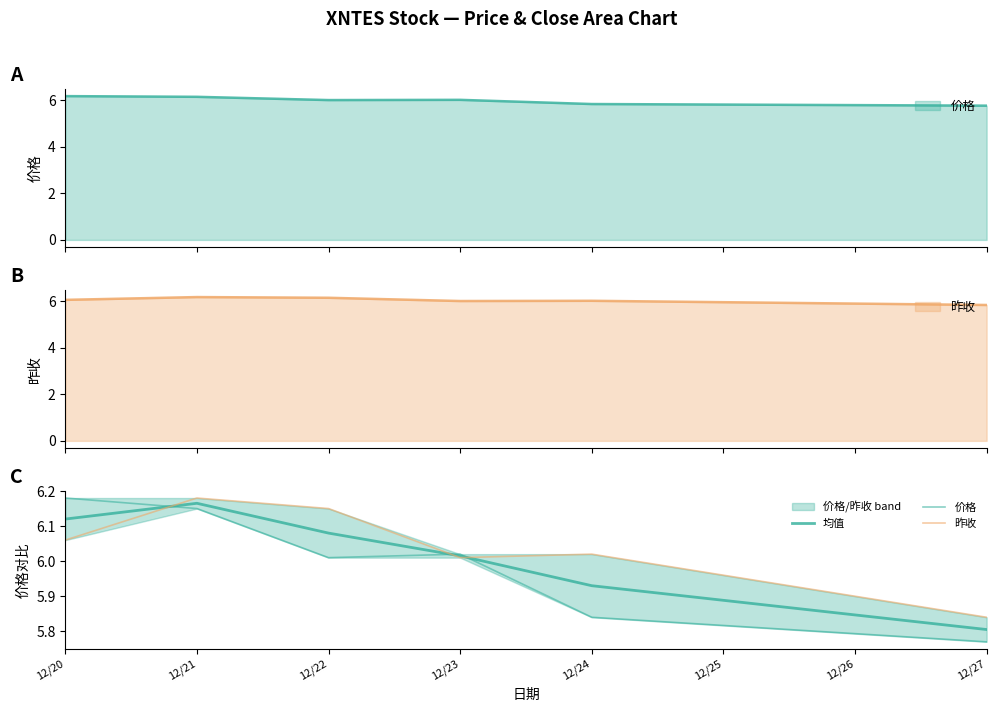

True or false: 昨收 has a value of 2.2 at 12/27.

False